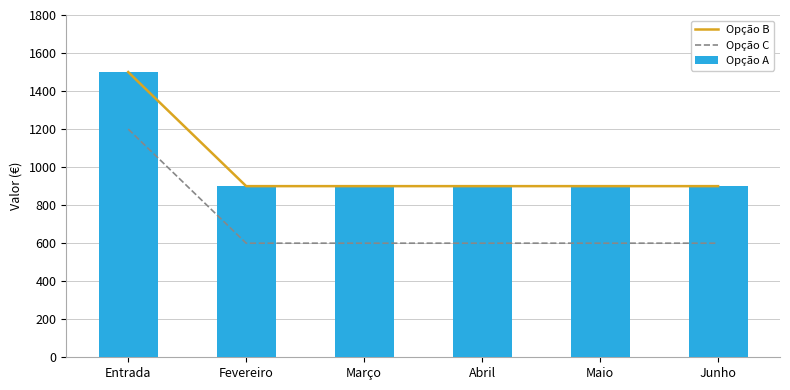

How many distinct data groups are displayed?

3